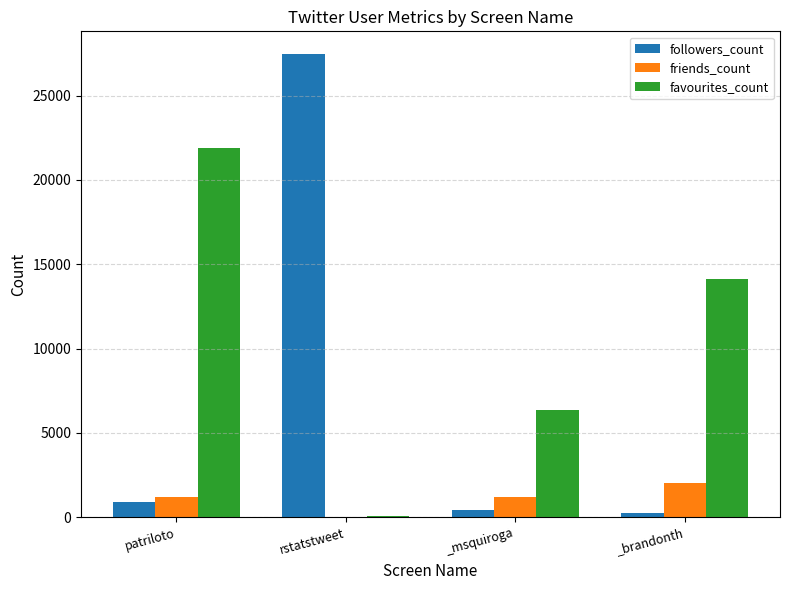

What is the sum of all friends_count values?

4408